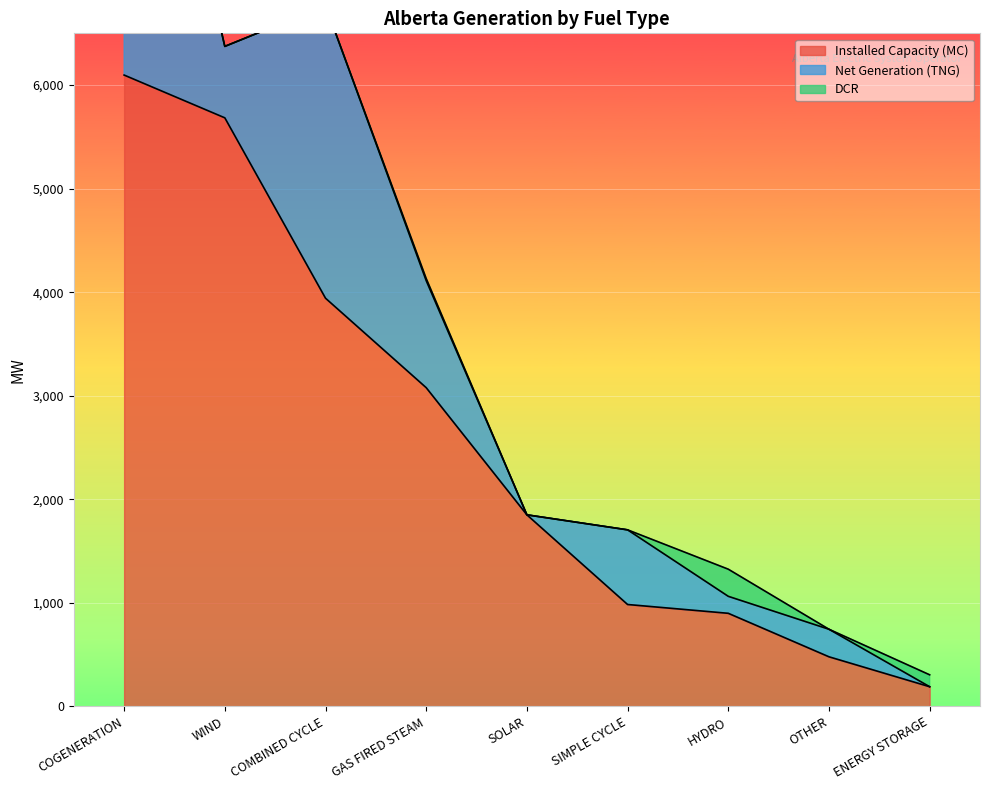

The value of DCR at SOLAR is 136. True or false?

False